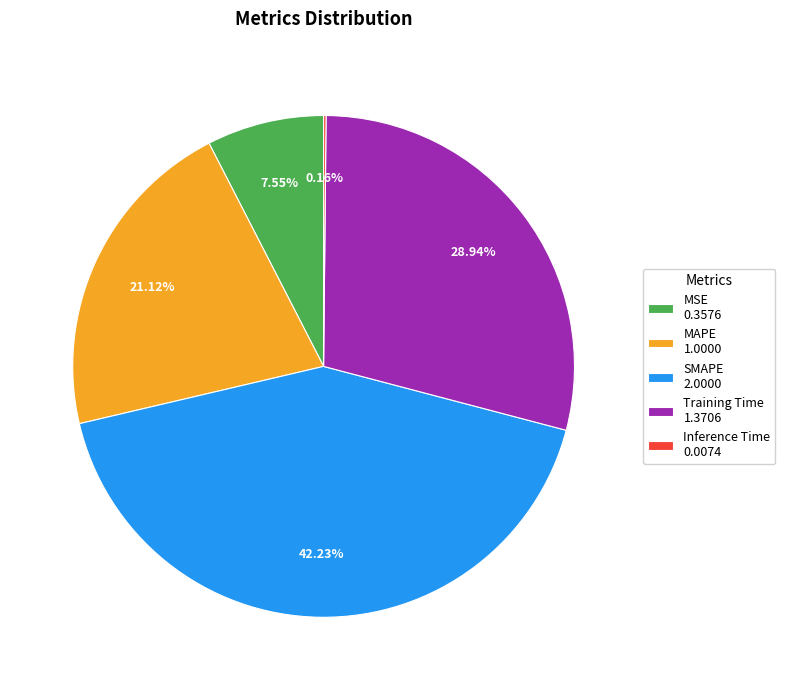

To the nearest percent, what is the average slice percentage?

20%